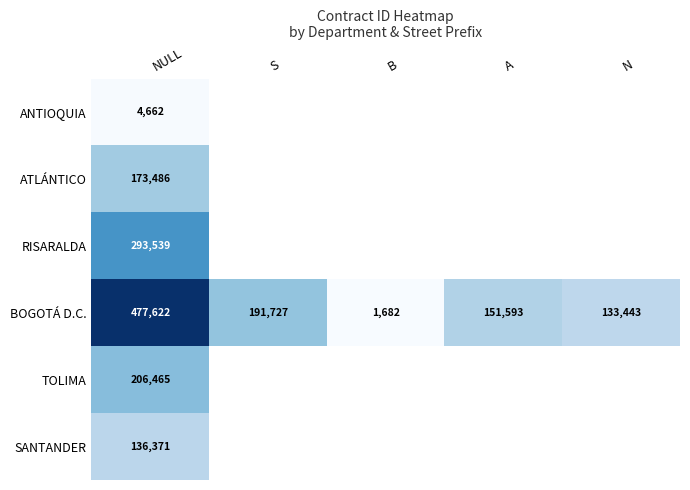

The value of BOGOTÁ D.C. at S is 76500. True or false?

False